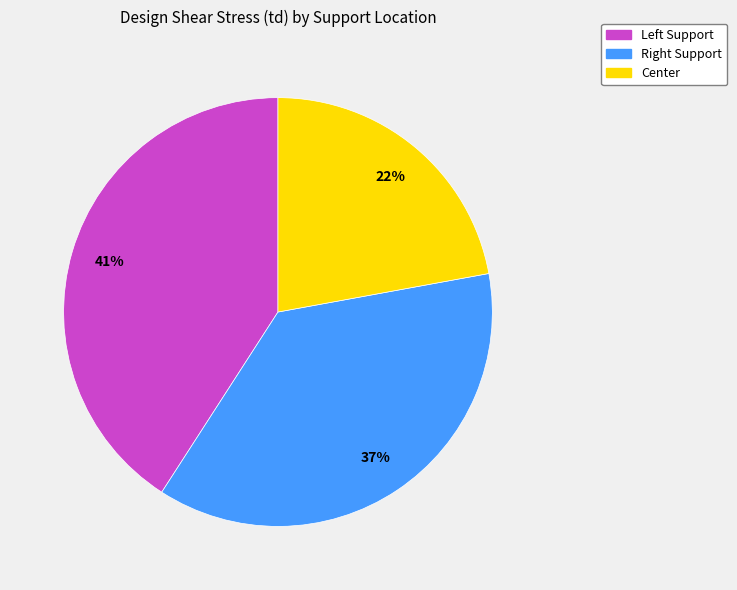

Which category has the smallest portion of the pie?

Center